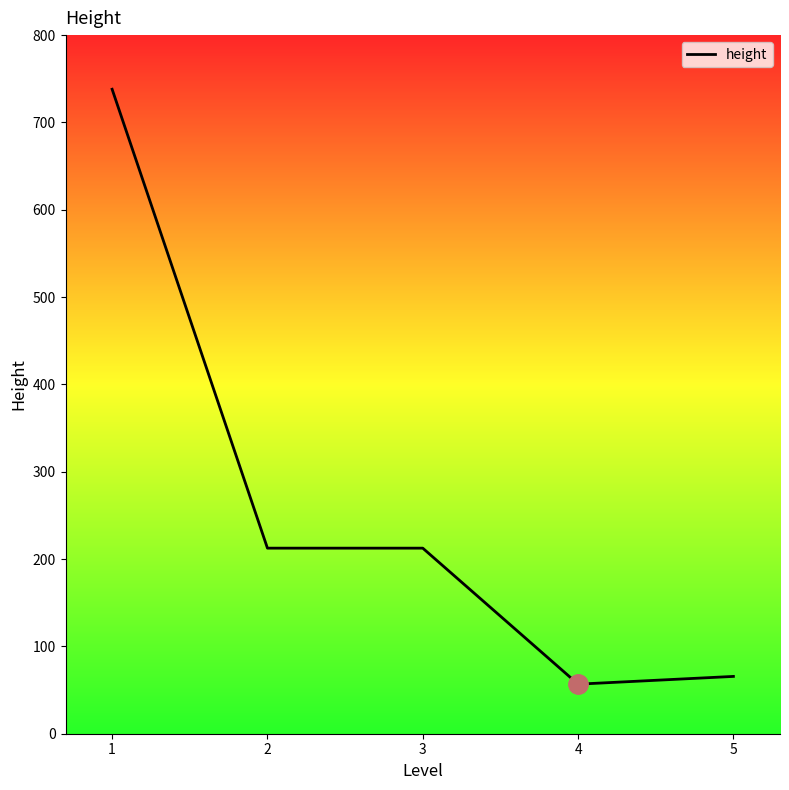

True or false: there are more than 2 points higher than both neighbors.

False